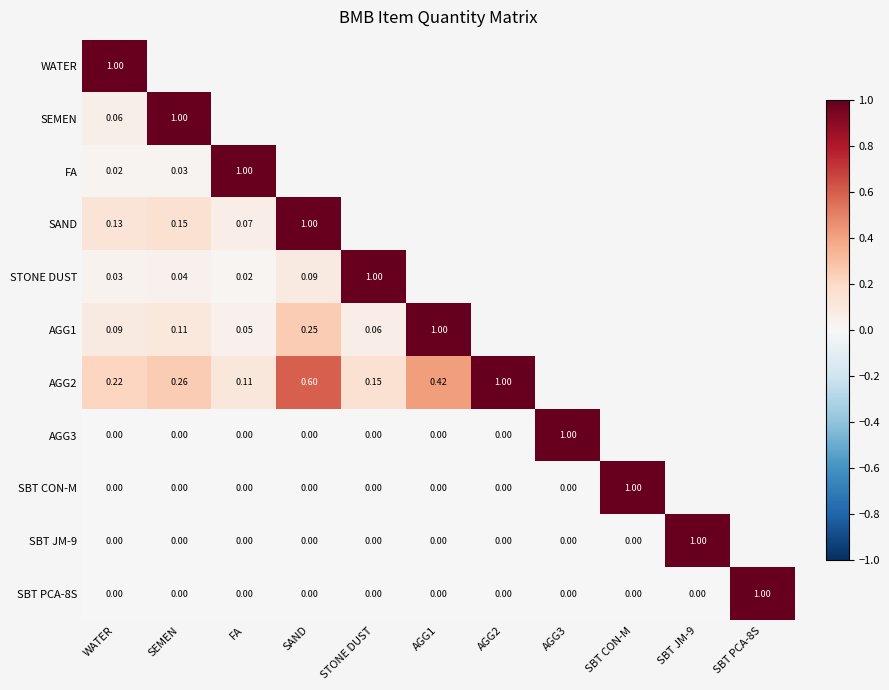

True or false: SAND has a value of 1.0 at SAND.

True